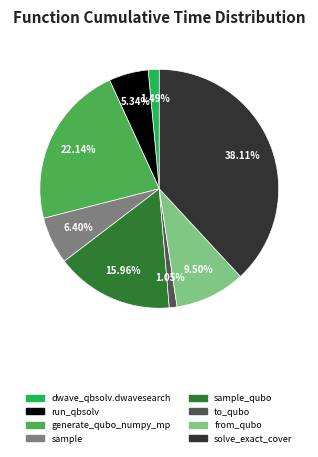

Is there a majority slice in this chart?

No